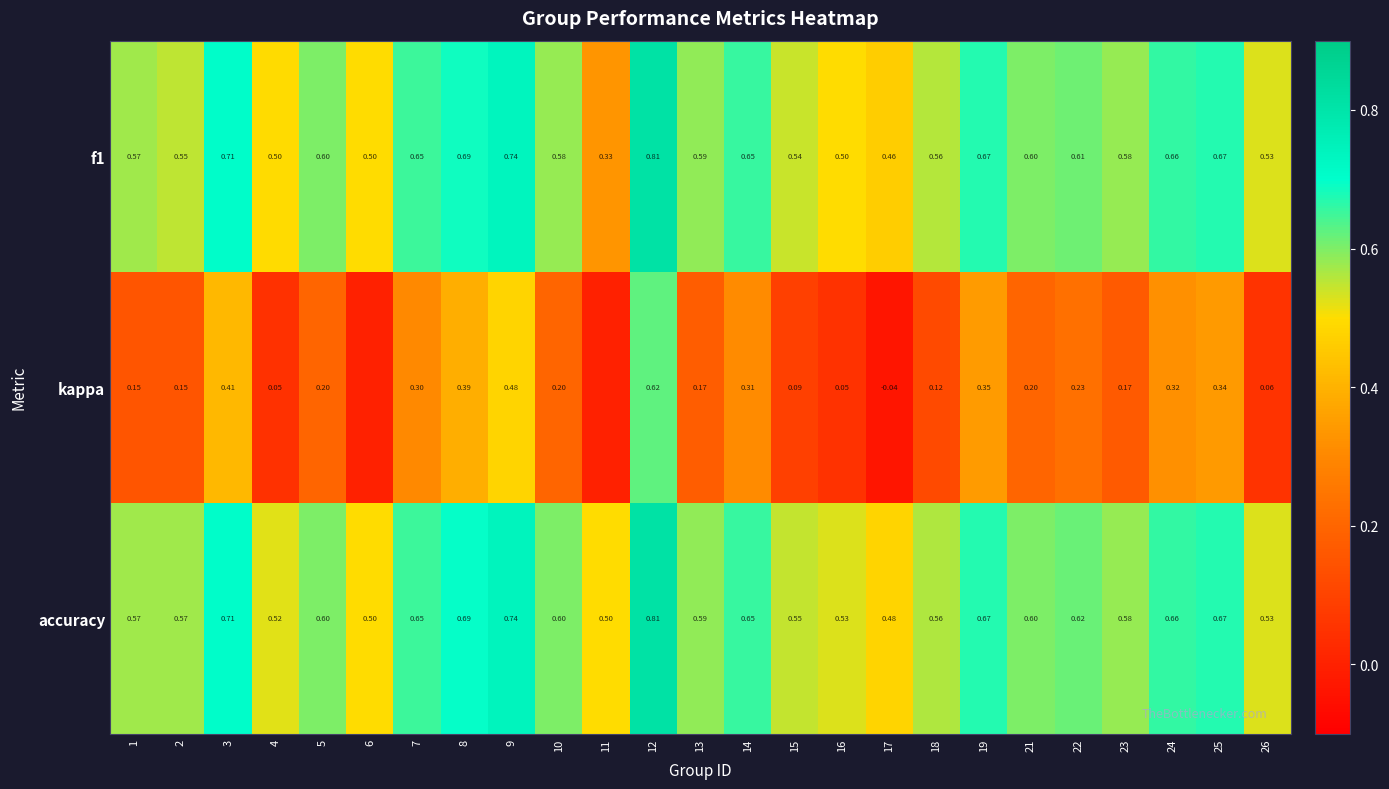

Which series changed the most between 2 and 26?

kappa